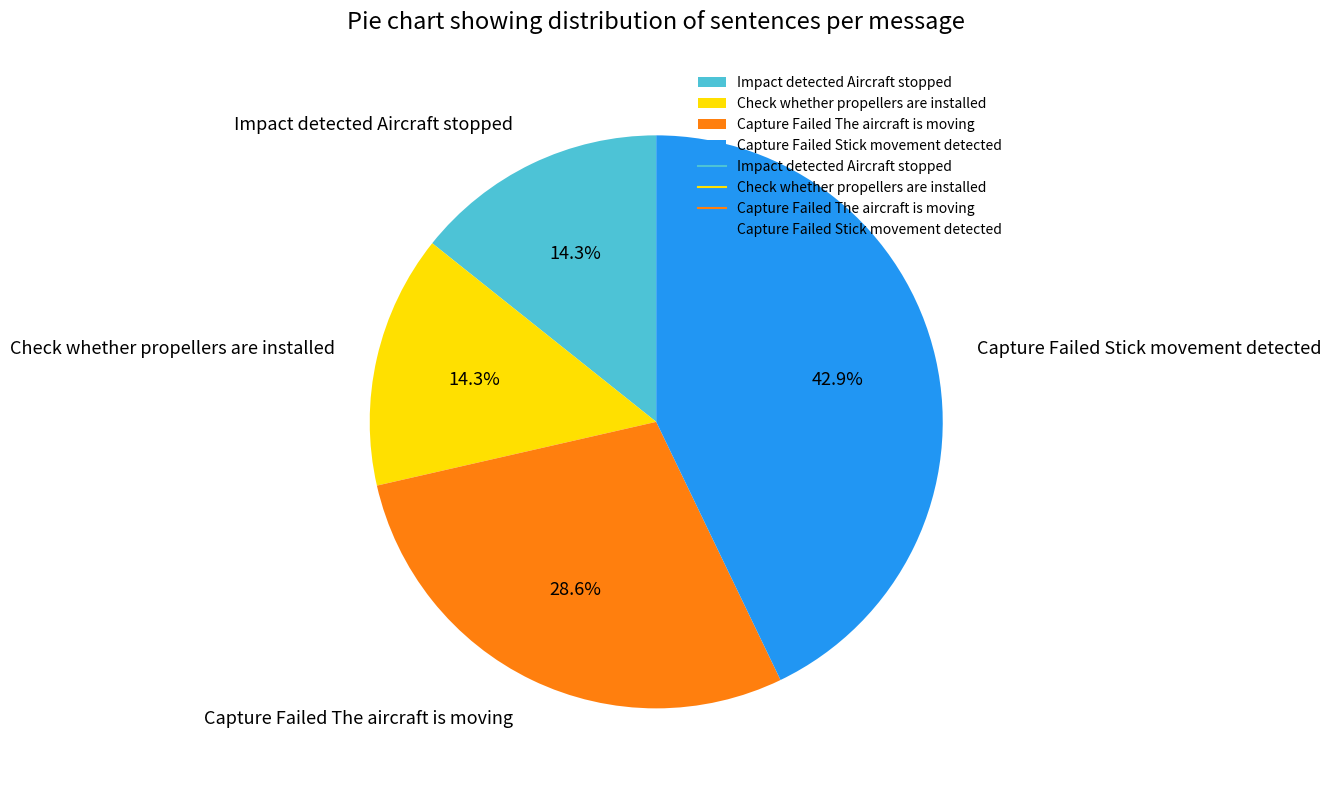

To the nearest percent, what is the difference between the Check whether propellers are installed and Capture Failed The aircraft is moving slice percentages?

14%